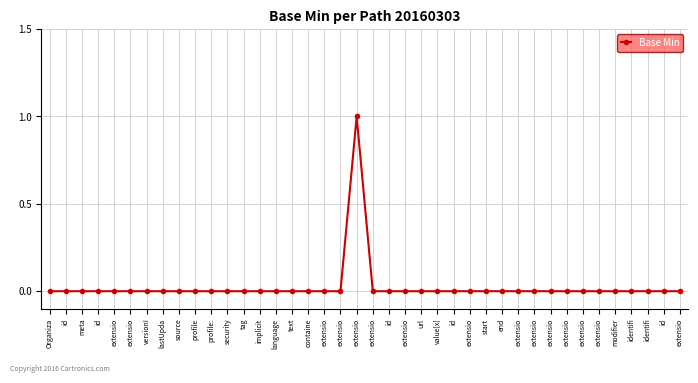

Which has a higher value, language or profile:?

language